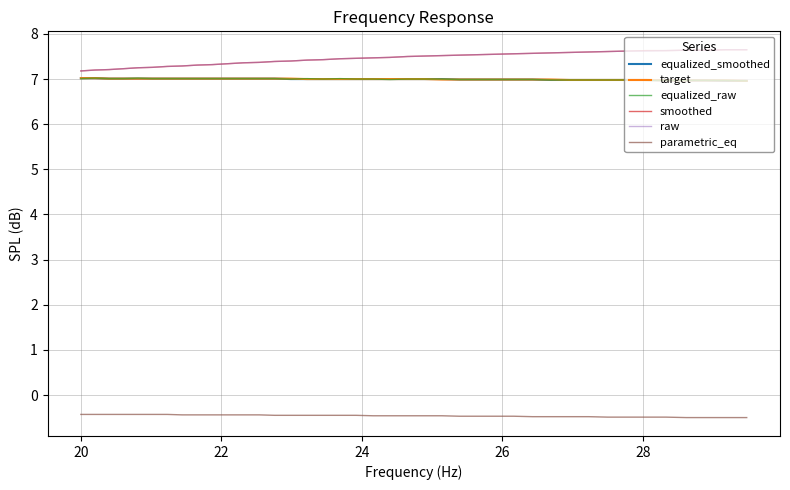

What is the sum of all parametric_eq values?

-18.4